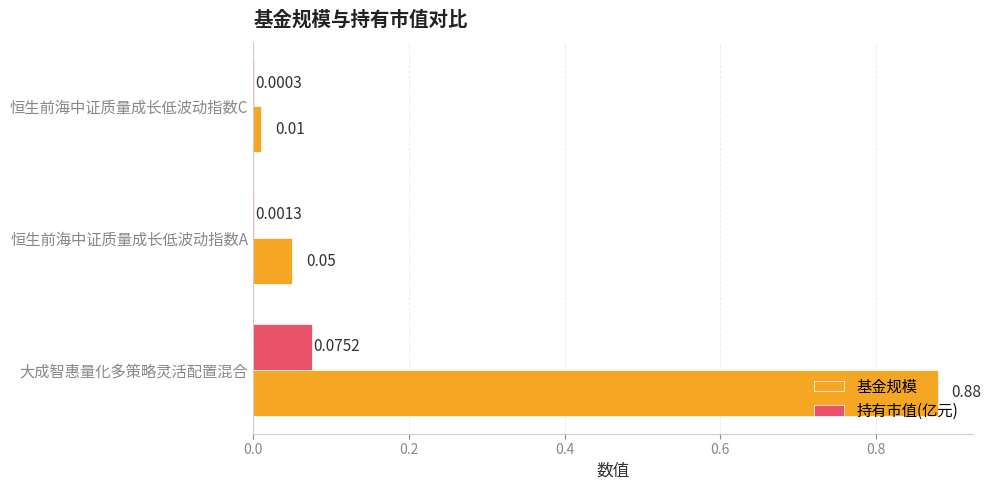

At which label is 持有市值(亿元) closest to 0?

恒生前海中证质量成长低波动指数C